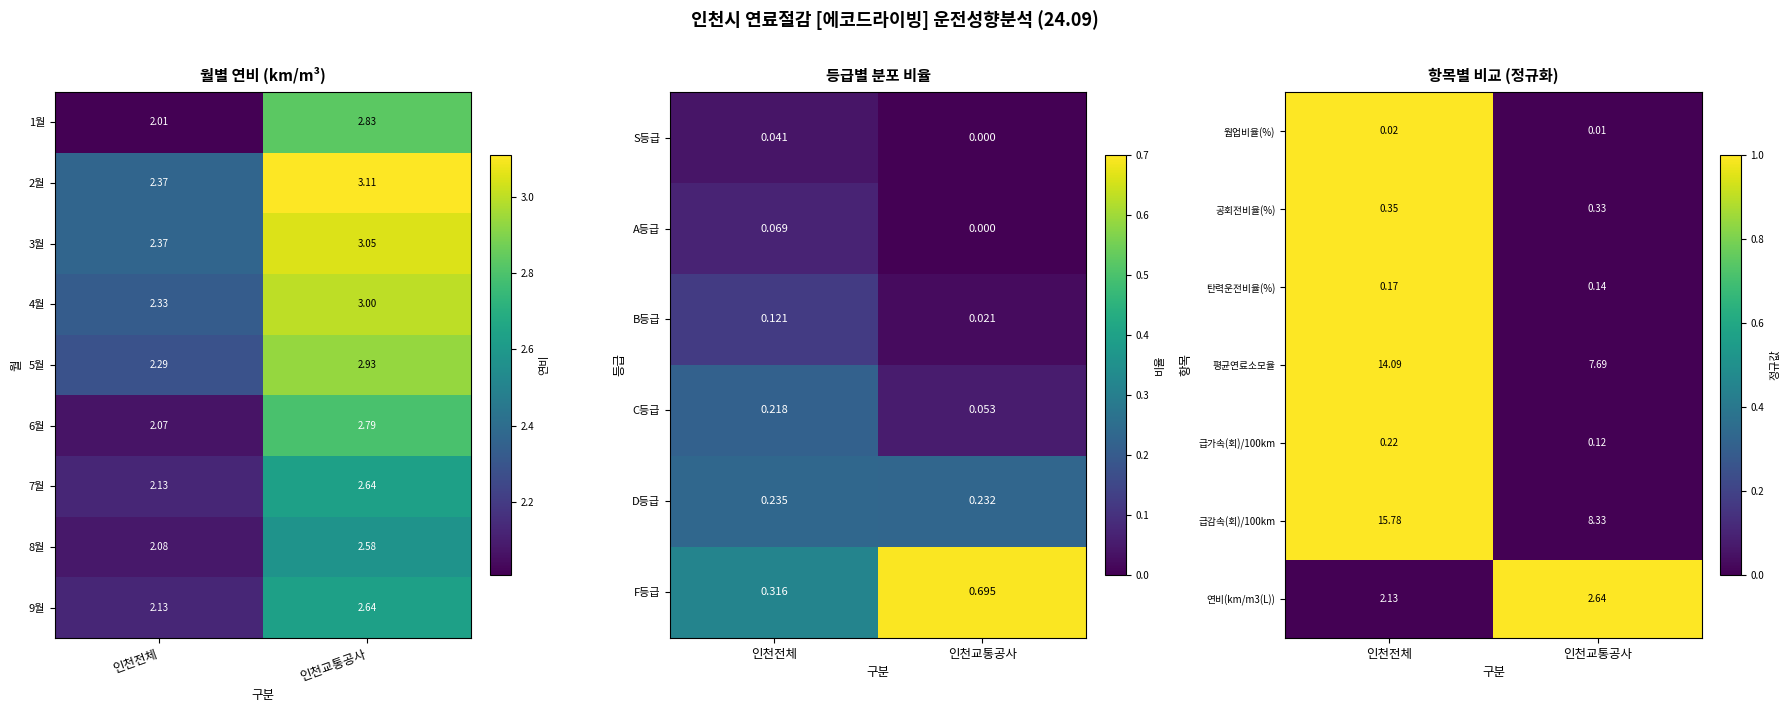

How many values in the 평균연료소모율 series exceed 14?

1